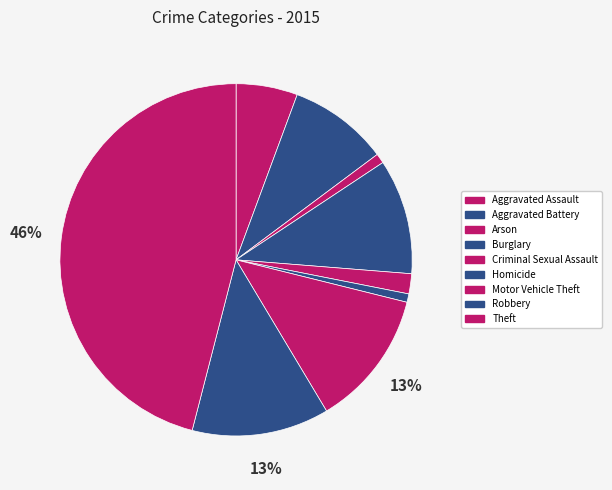

How many slices are in this pie chart?

9